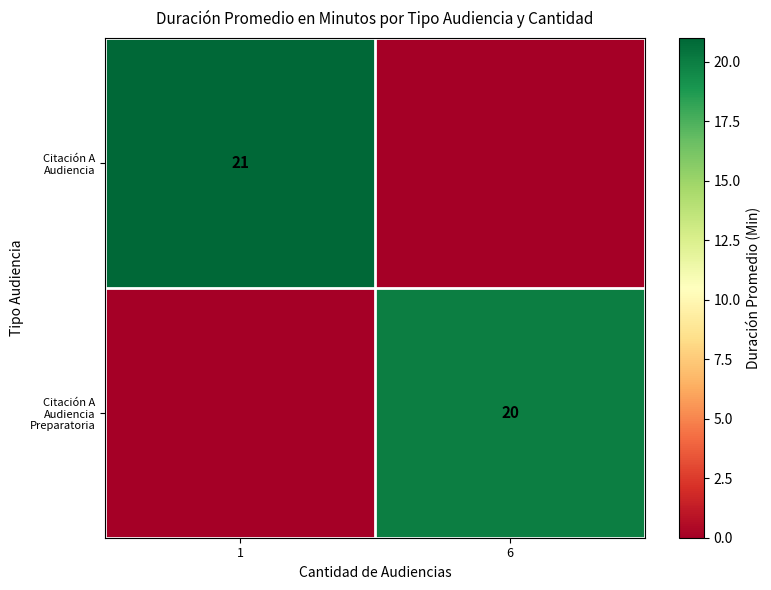

Is it true that Citación A Audiencia equals 21 at 1?

True